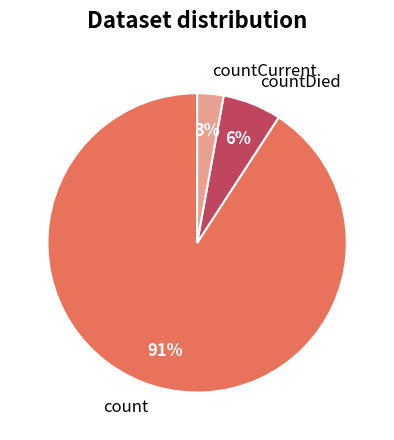

Does count account for over 50% of the chart?

Yes